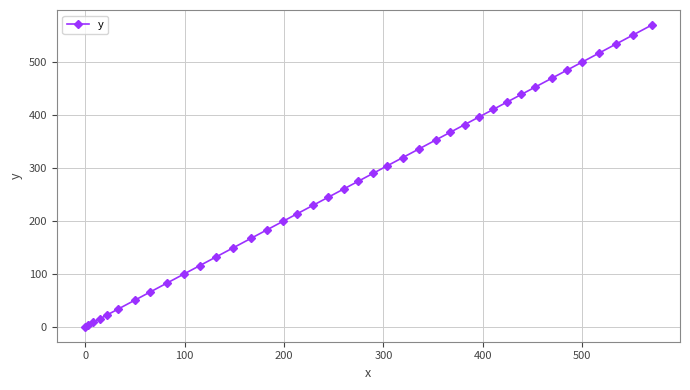

What is the sum of all values?

10646.0